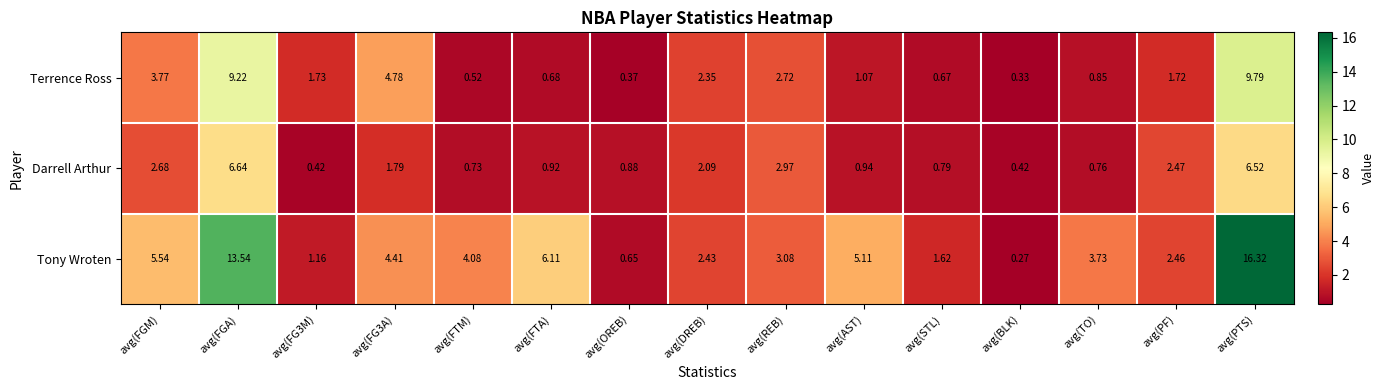

Which label corresponds to the smallest value in the chart?

avg(BLK)